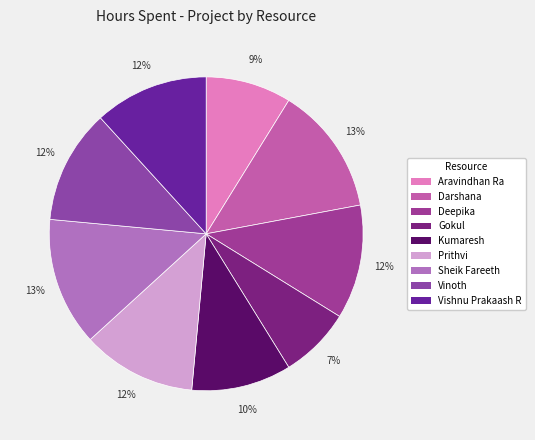

Approximately how many times larger is the value at Kumaresh compared to Darshana?

0.8